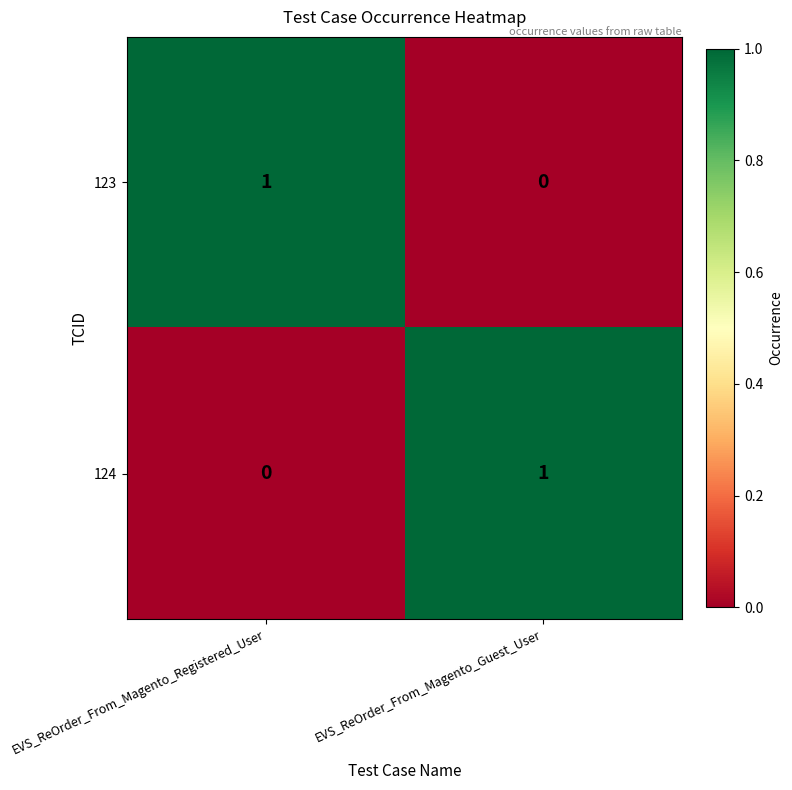

At which label does 124 reach its peak?

EVS_ReOrder_From_Magento_Guest_User